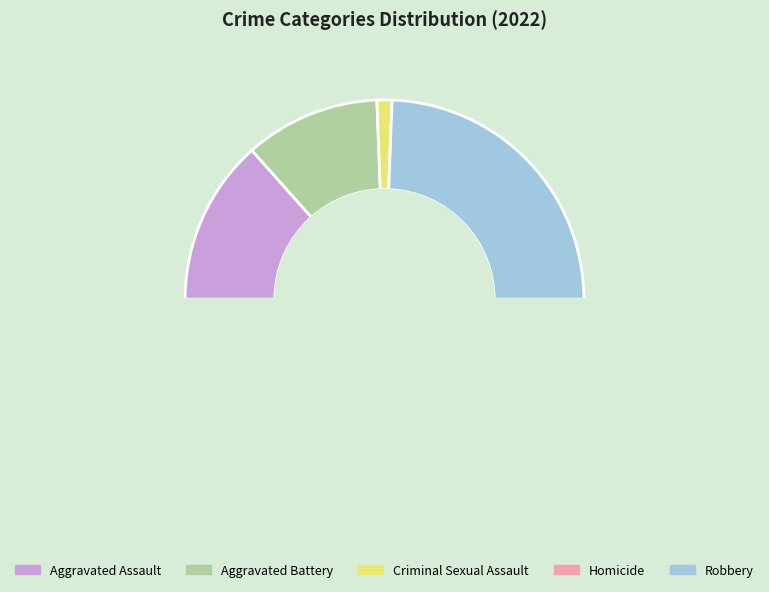

Count the number of slices in the pie.

5